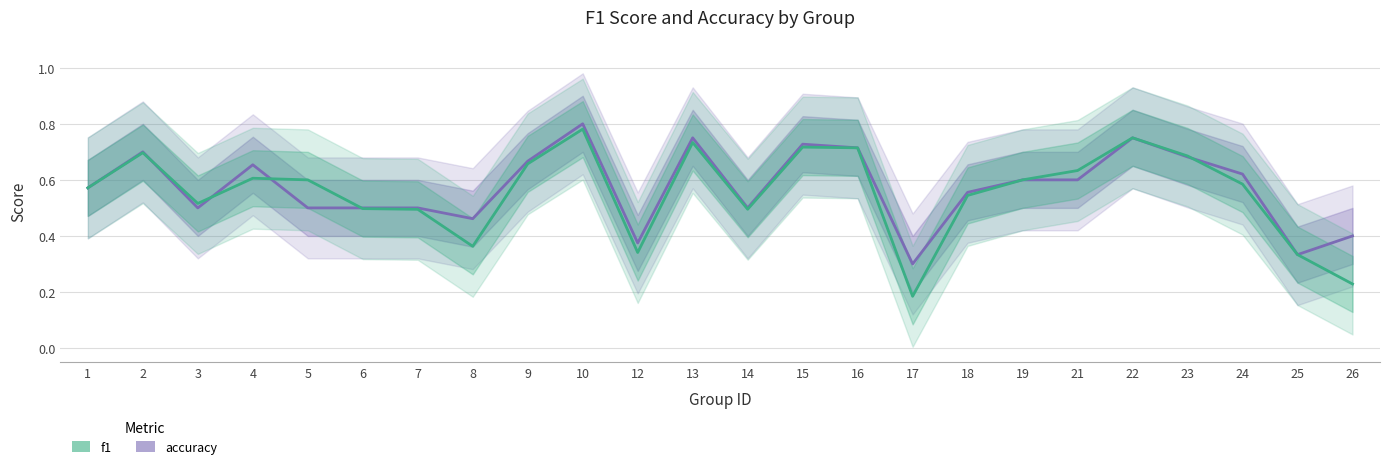

How many interior local peaks does the f1 series have?

6